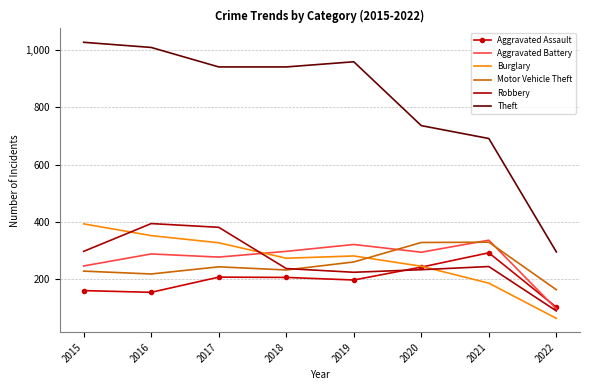

What is the difference between the second highest and minimum values in the Motor Vehicle Theft series?

165